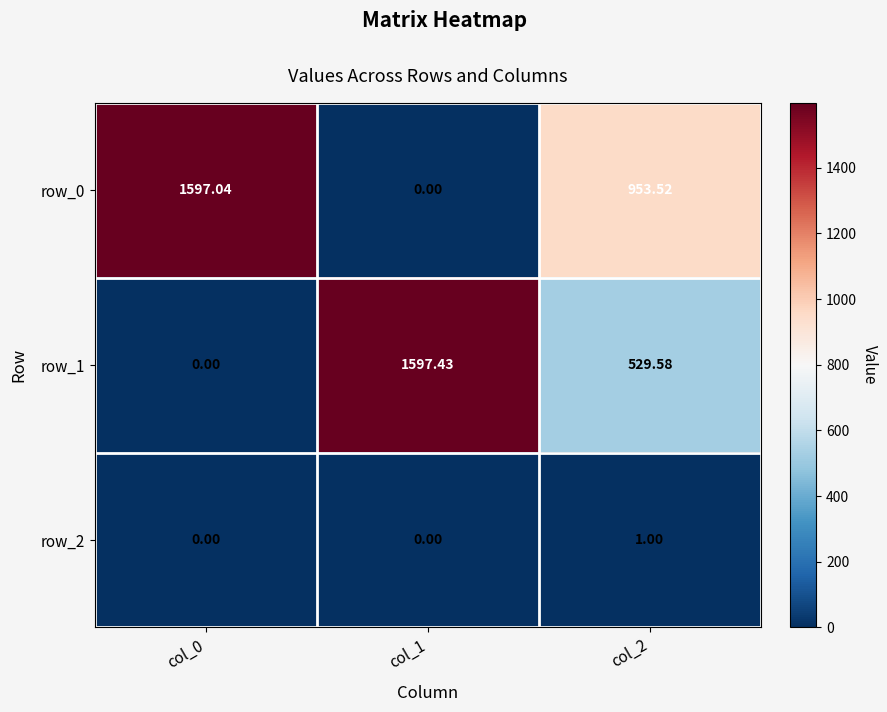

Reading left to right, extract all data points from this chart.

row_0: col_0=1597.0	col_1=0.0	col_2=953.5
row_1: col_0=0.0	col_1=1597.4	col_2=529.6
row_2: col_0=0.0	col_1=0.0	col_2=1.0